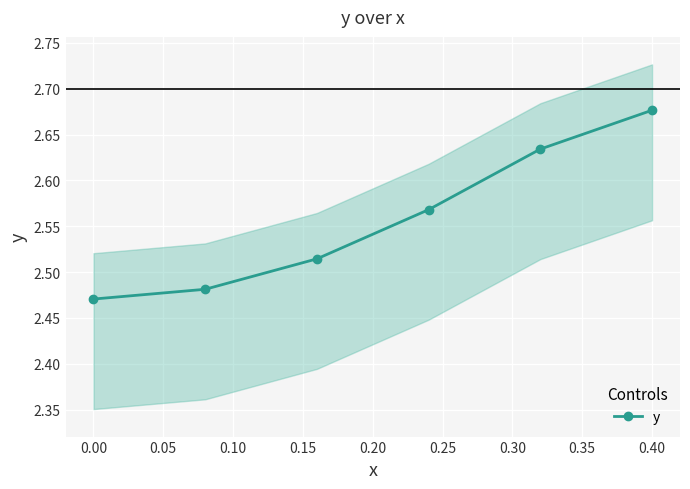

Reading right to left, list all the values displayed in this chart.

2.7	2.6	2.6	2.5	2.5	2.5